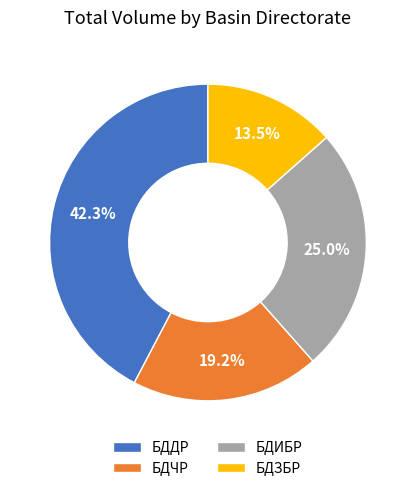

To the nearest percent, what portion does БДЧР represent?

19%